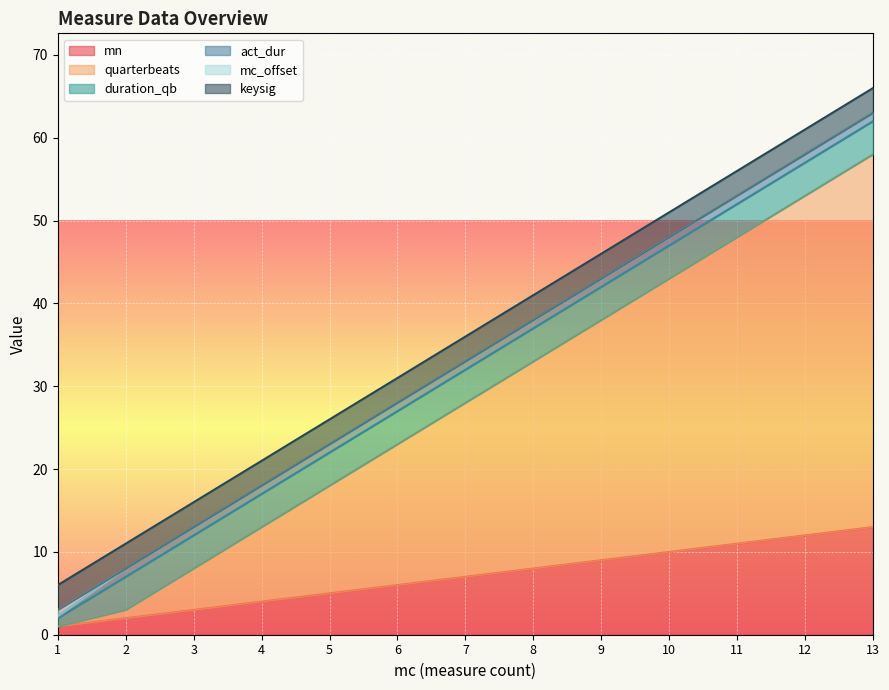

How many categories are shown in the chart?

13